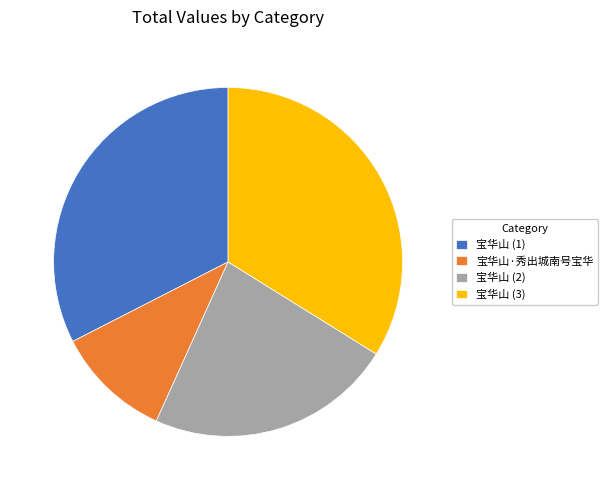

Between 宝华山 (2) and 宝华山·秀出城南号宝华, which is larger?

宝华山 (2)